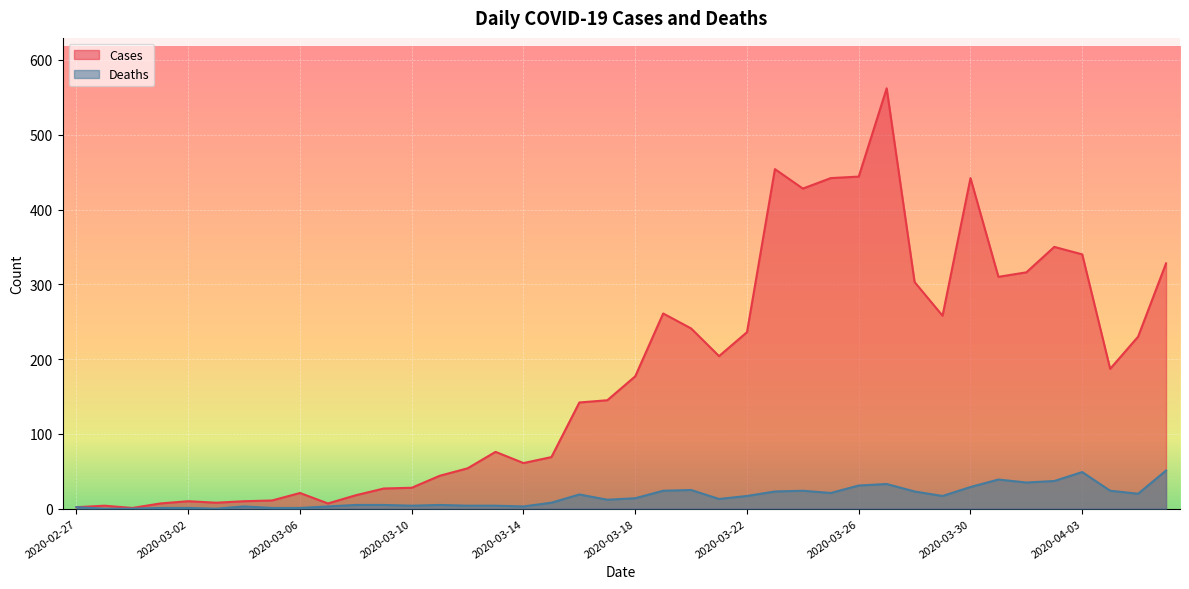

How many lines are shown in the chart?

2